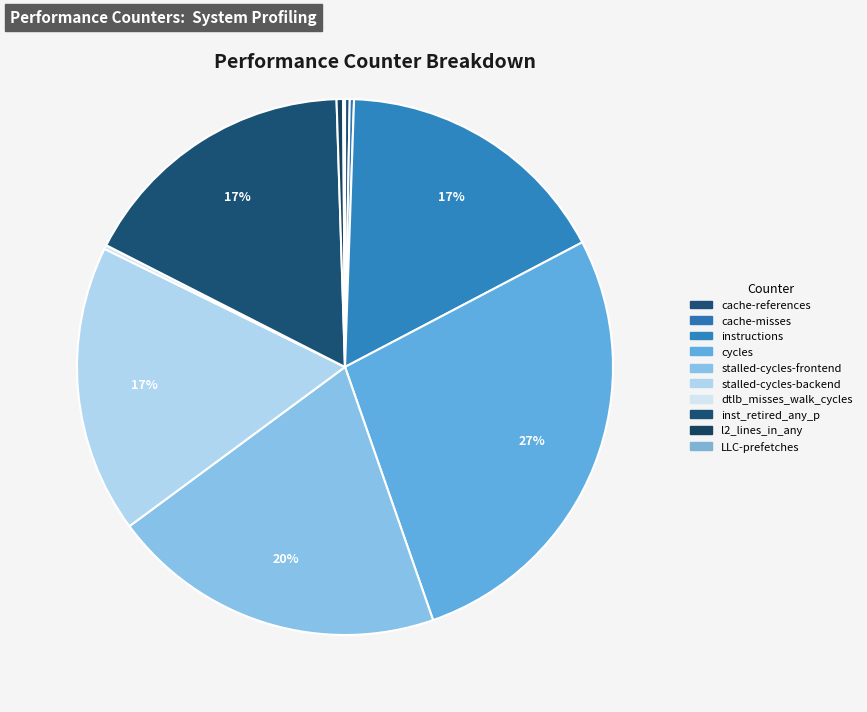

How many segments does this pie chart have?

10